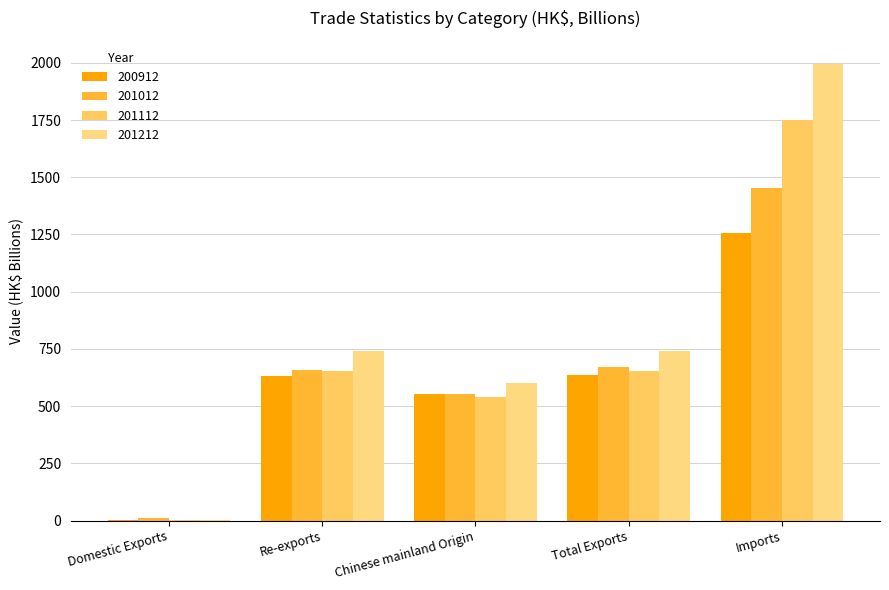

Is it true that 200912 equals 634.9 at Total Exports?

True